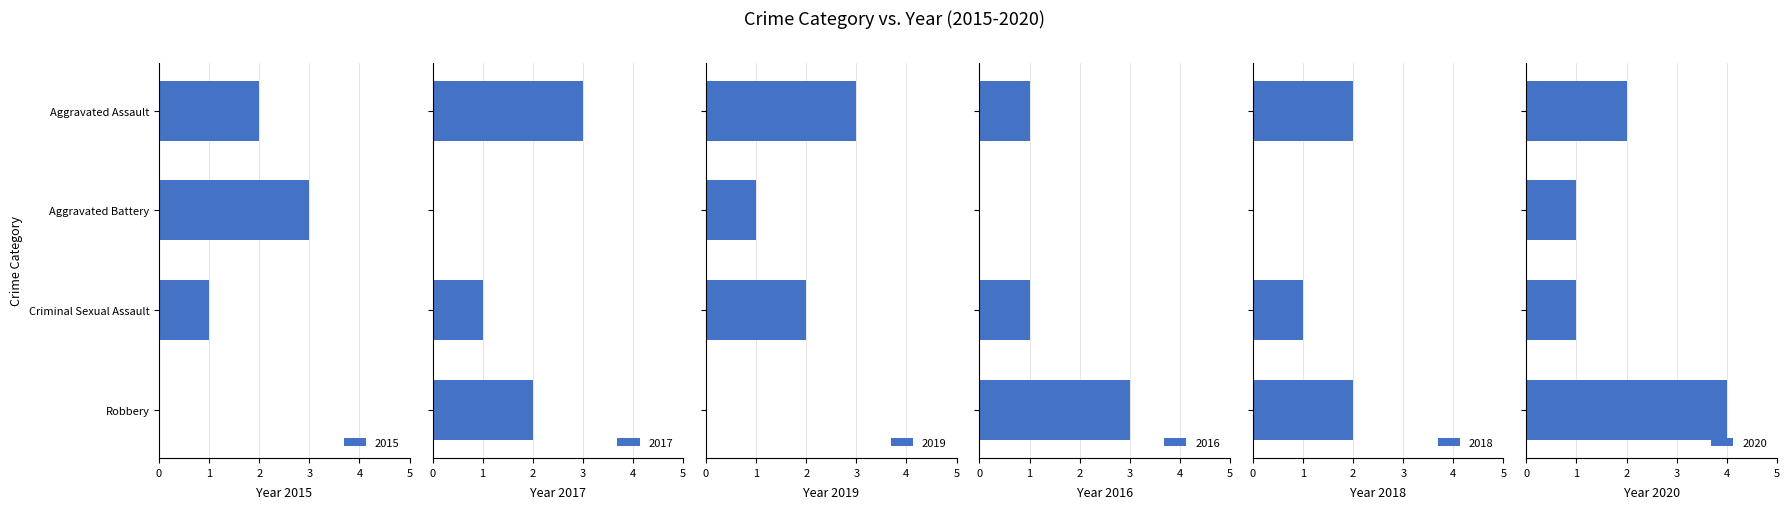

What is the difference between the maximum and minimum values in the 2016 series?

3